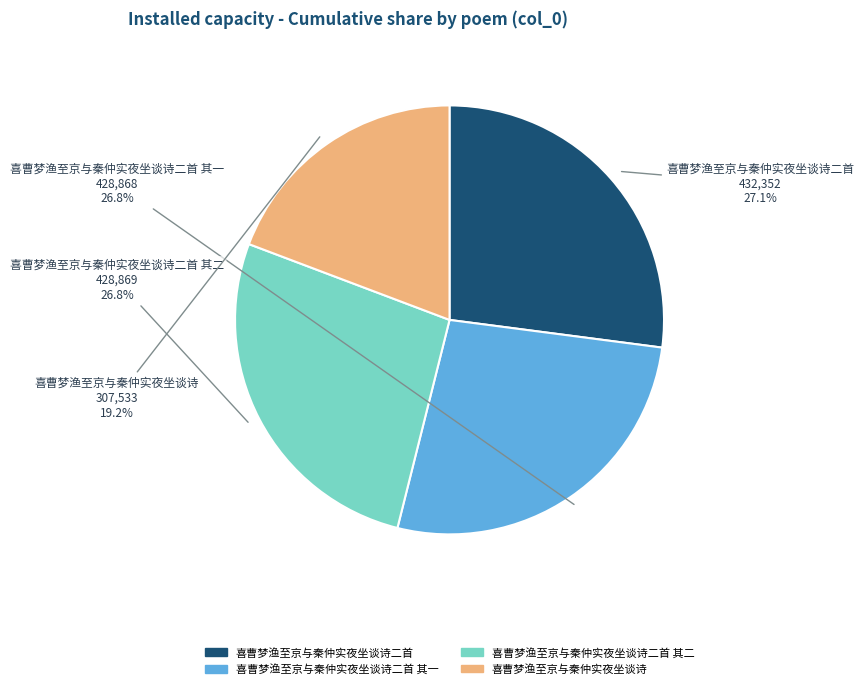

What portion of the pie excludes 喜曹梦渔至京与秦仲实夜坐谈诗二首 其二?

73.2%